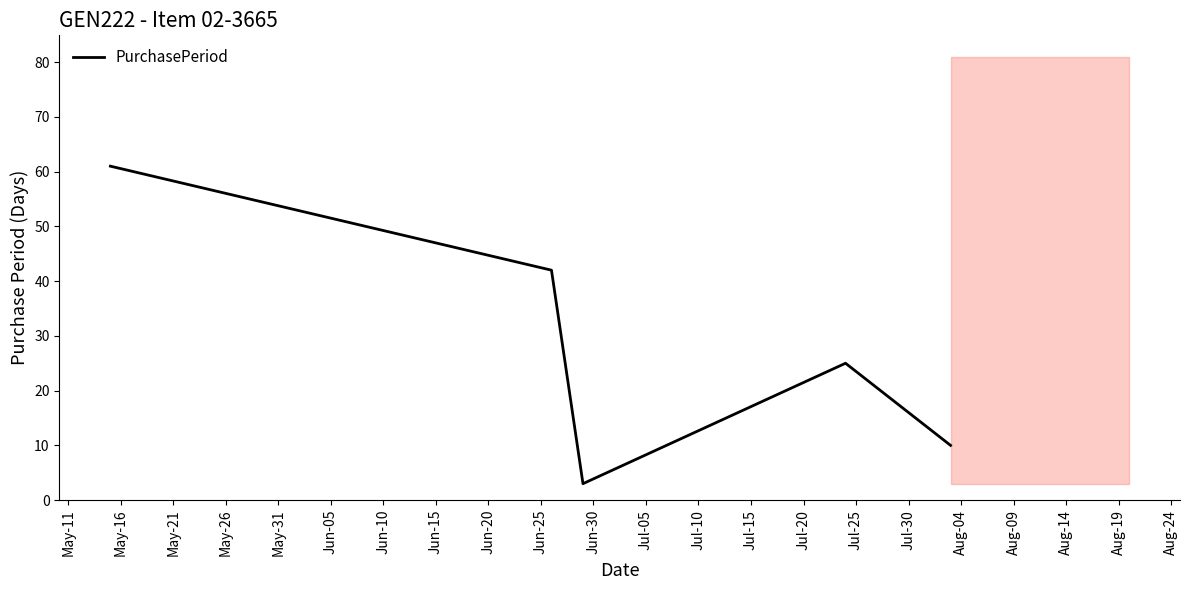

What is the maximum value for PurchasePeriod?

61